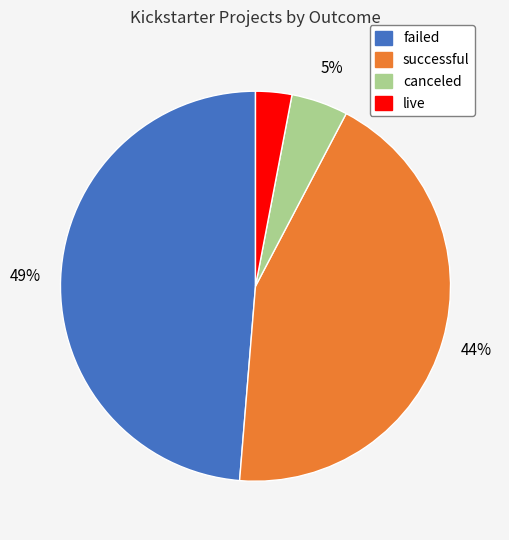

To the nearest percent, what is the difference between the largest and smallest slice percentages?

46%